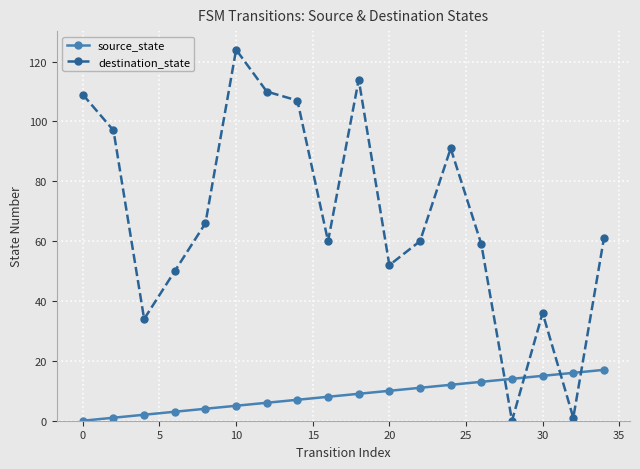

Rank the series by their average value, from lowest to highest.

source_state, destination_state